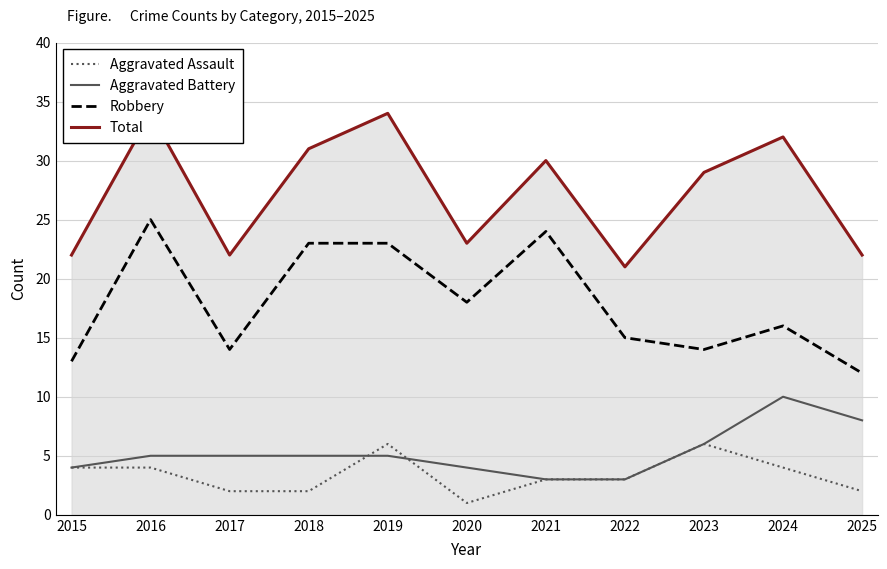

Rank the series at 2020 from highest to lowest value.

Total, Robbery, Aggravated Battery, Aggravated Assault